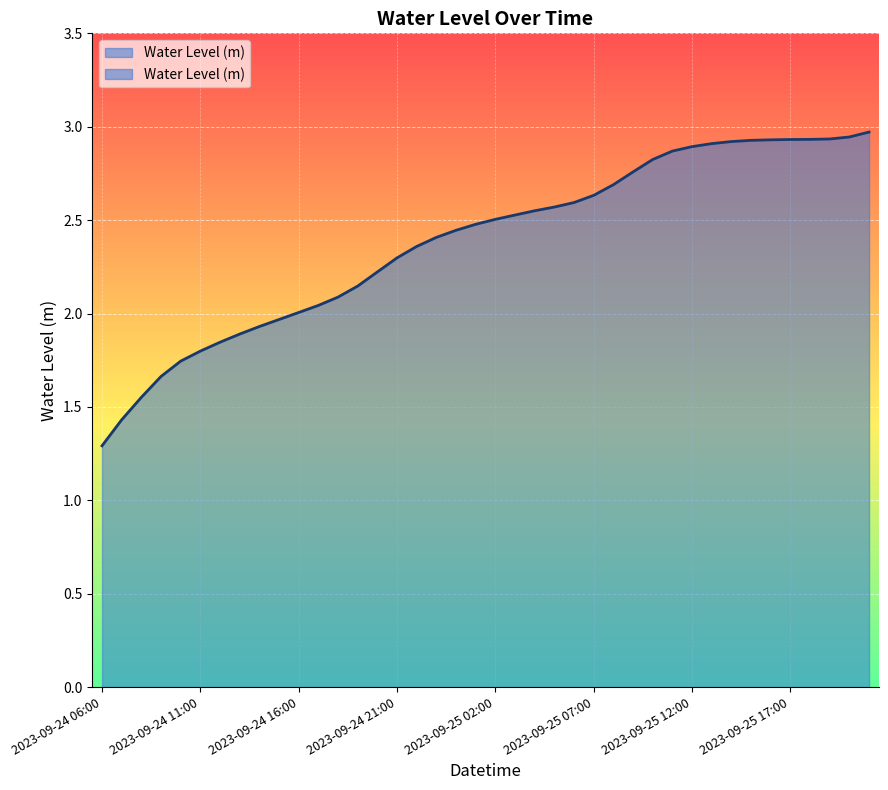

Does the chart display data point markers on the line(s)?

No